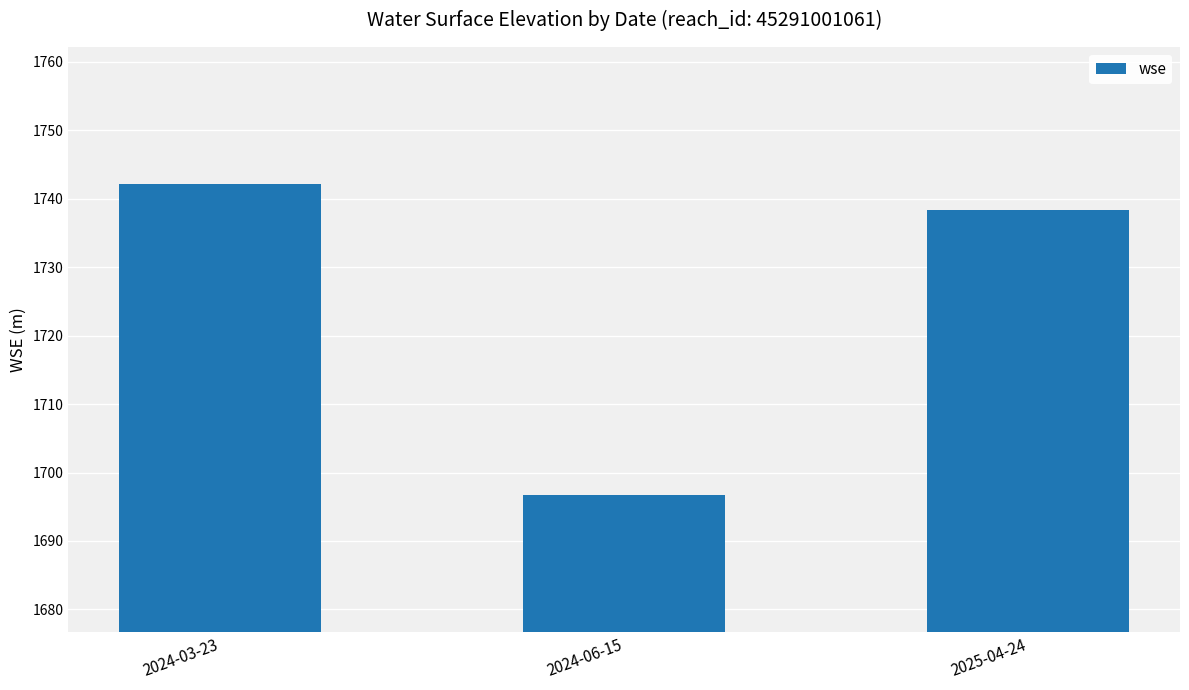

At which label is the value closest to 1719?

2025-04-24